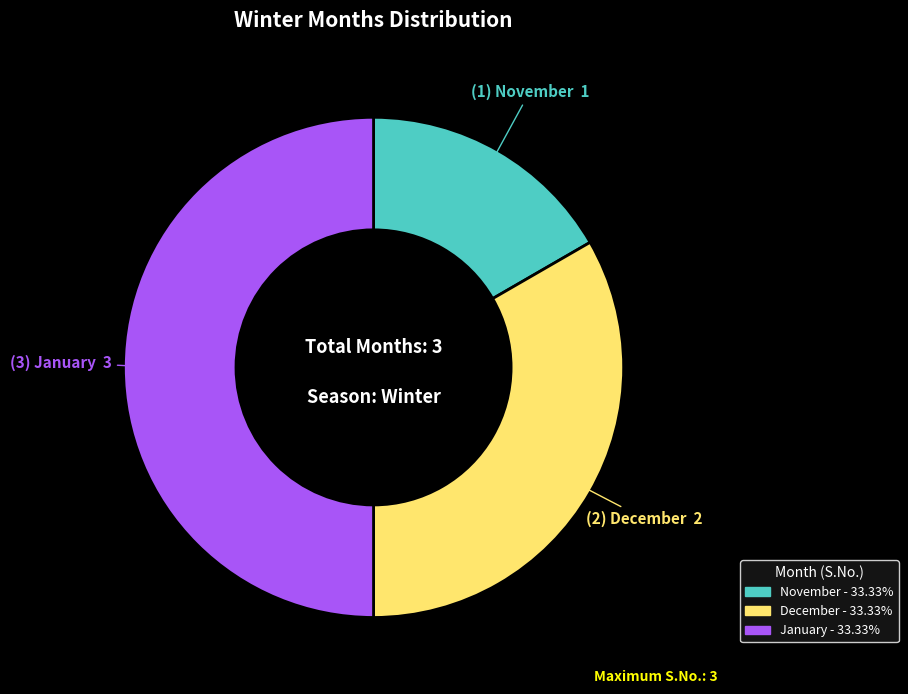

Is December the majority of the pie?

No